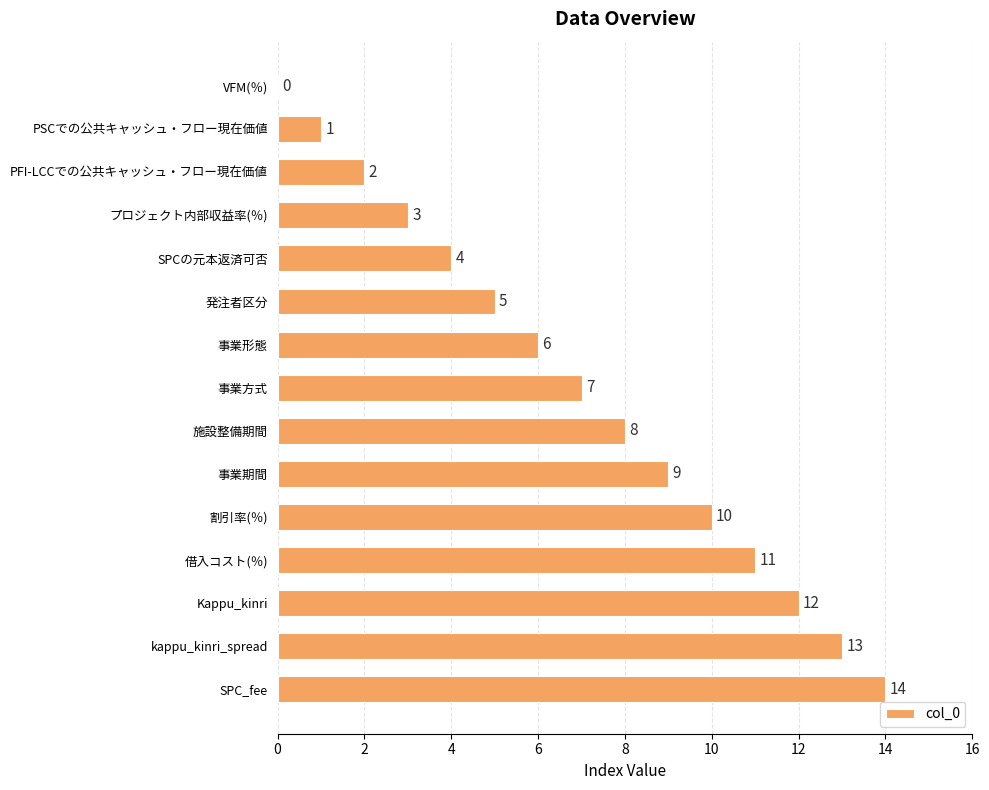

What is the approximate value at Kappu_kinri, to the nearest 10?

10